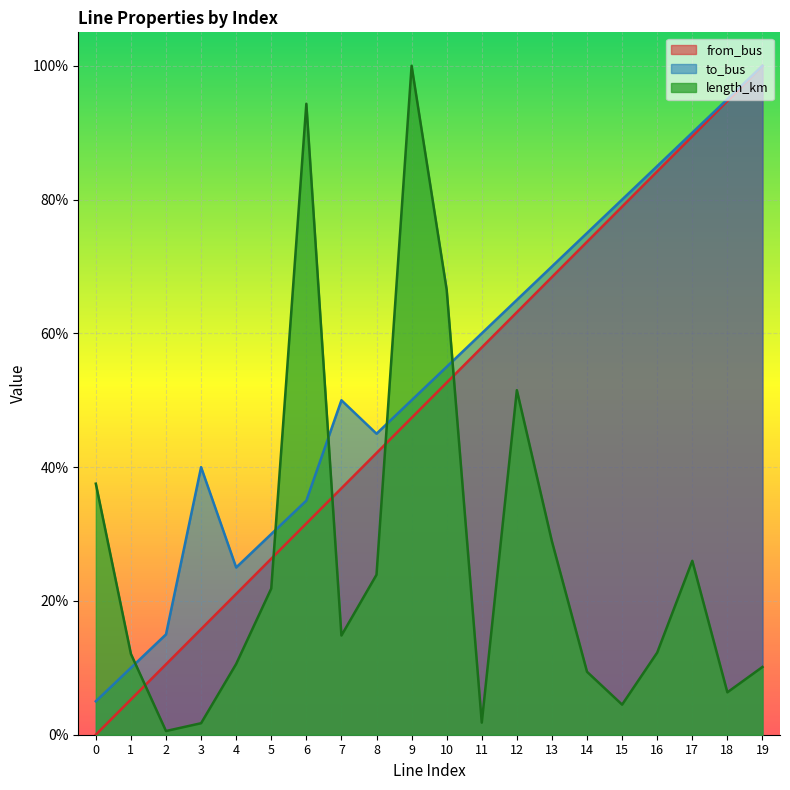

Count the number of categories in the chart.

20